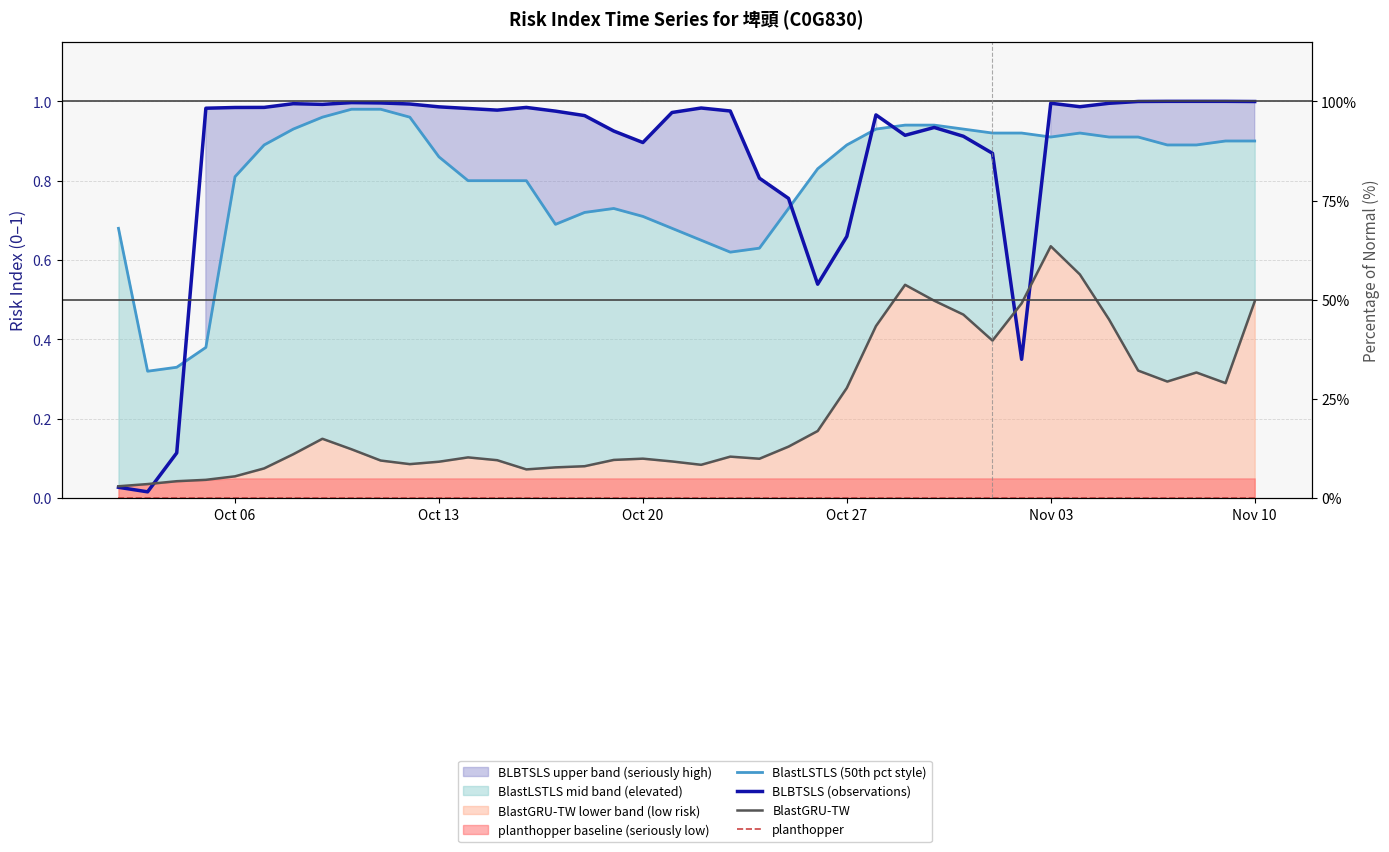

Reading left to right, list all the values displayed in this chart.

BlastLSTLS (50th pct style): 0.7	0.3	0.3	0.4	0.8	0.9	0.9	1.0	1.0	1.0	1.0	0.9	0.8	0.8	0.8	0.7	0.7	0.7	0.7	0.7	0.7	0.6	0.6	0.7	0.8	0.9	0.9	0.9	0.9	0.9	0.9	0.9	0.9	0.9	0.9	0.9	0.9	0.9	0.9	0.9
BLBTSLS (observations): 0.0	0.0	0.1	1.0	1.0	1.0	1.0	1.0	1.0	1.0	1.0	1.0	1.0	1.0	1.0	1.0	1.0	0.9	0.9	1.0	1.0	1.0	0.8	0.8	0.5	0.7	1.0	0.9	0.9	0.9	0.9	0.4	1.0	1.0	1.0	1.0	1.0	1.0	1.0	1.0
BlastGRU-TW: 0.0	0.0	0.0	0.0	0.1	0.1	0.1	0.1	0.1	0.1	0.1	0.1	0.1	0.1	0.1	0.1	0.1	0.1	0.1	0.1	0.1	0.1	0.1	0.1	0.2	0.3	0.4	0.5	0.5	0.5	0.4	0.5	0.6	0.6	0.5	0.3	0.3	0.3	0.3	0.5
planthopper: 0.0	0.0	0.0	0.0	0.0	0.0	0.0	0.0	0.0	0.0	0.0	0.0	0.0	0.0	0.0	0.0	0.0	0.0	0.0	0.0	0.0	0.0	0.0	0.0	0.0	0.0	0.0	0.0	0.0	0.0	0.0	0.0	0.0	0.0	0.0	0.0	0.0	0.0	0.0	0.0